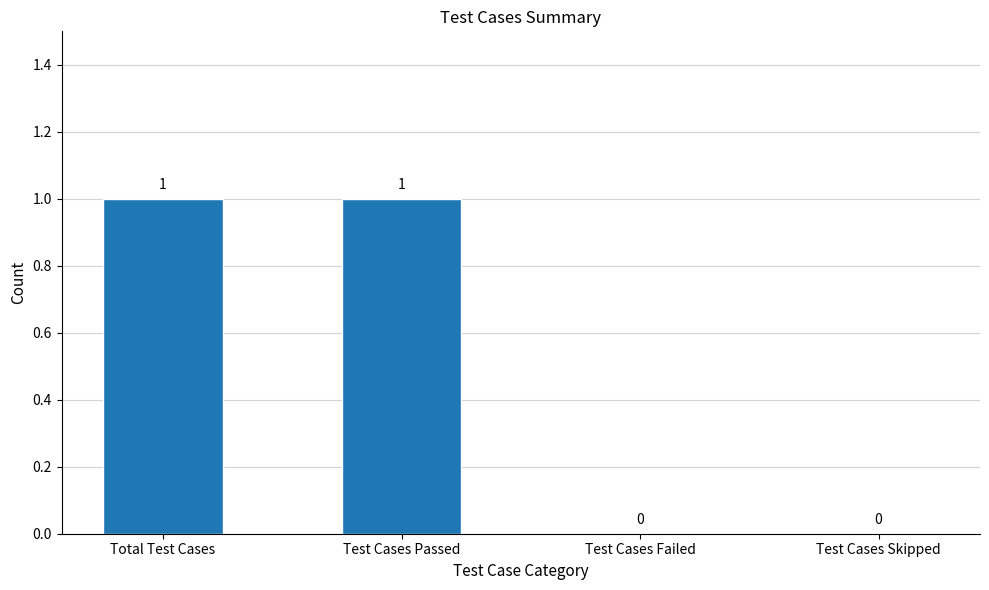

The value at Test Cases Passed is 1. True or false?

True